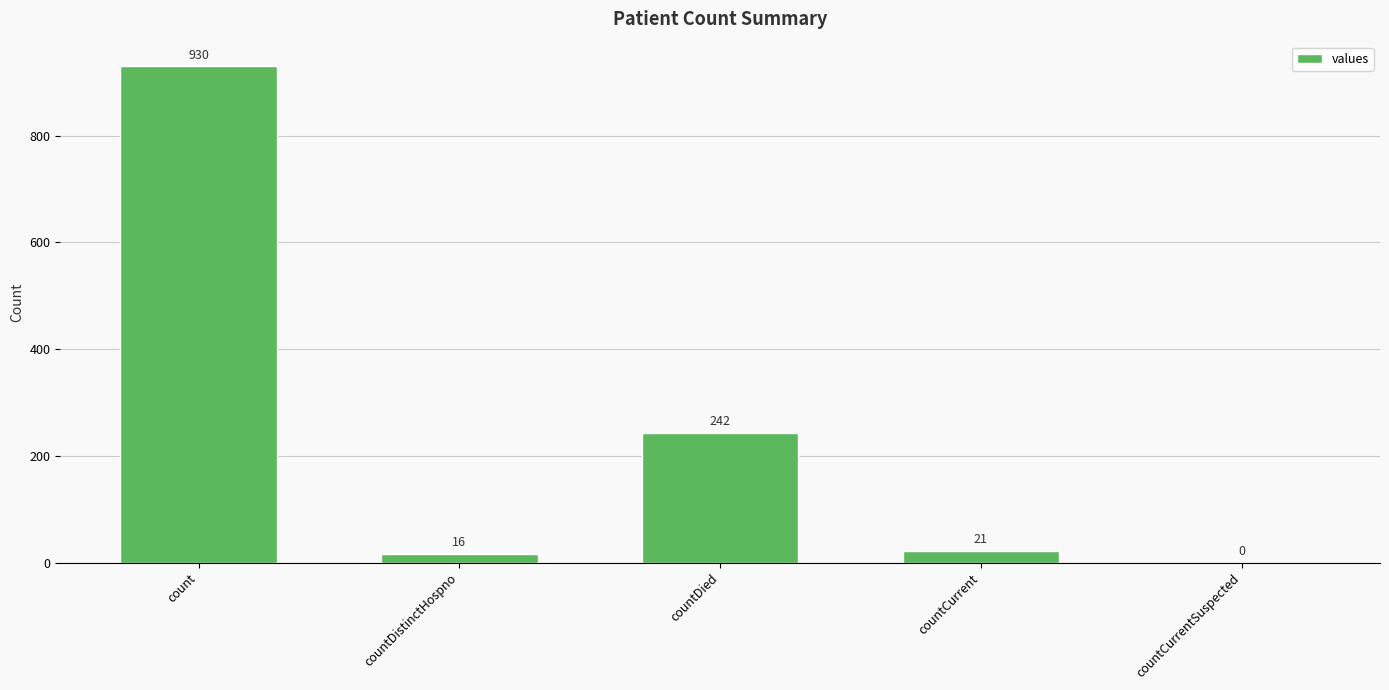

Reading right to left, transcribe all the data shown in this chart.

0	21	242	16	930